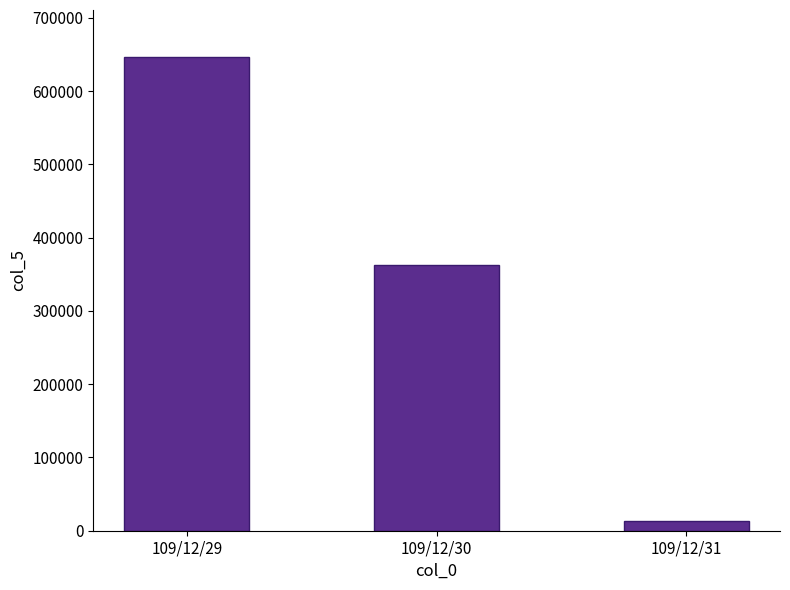

At which label does the data first exceed 362000?

109/12/29